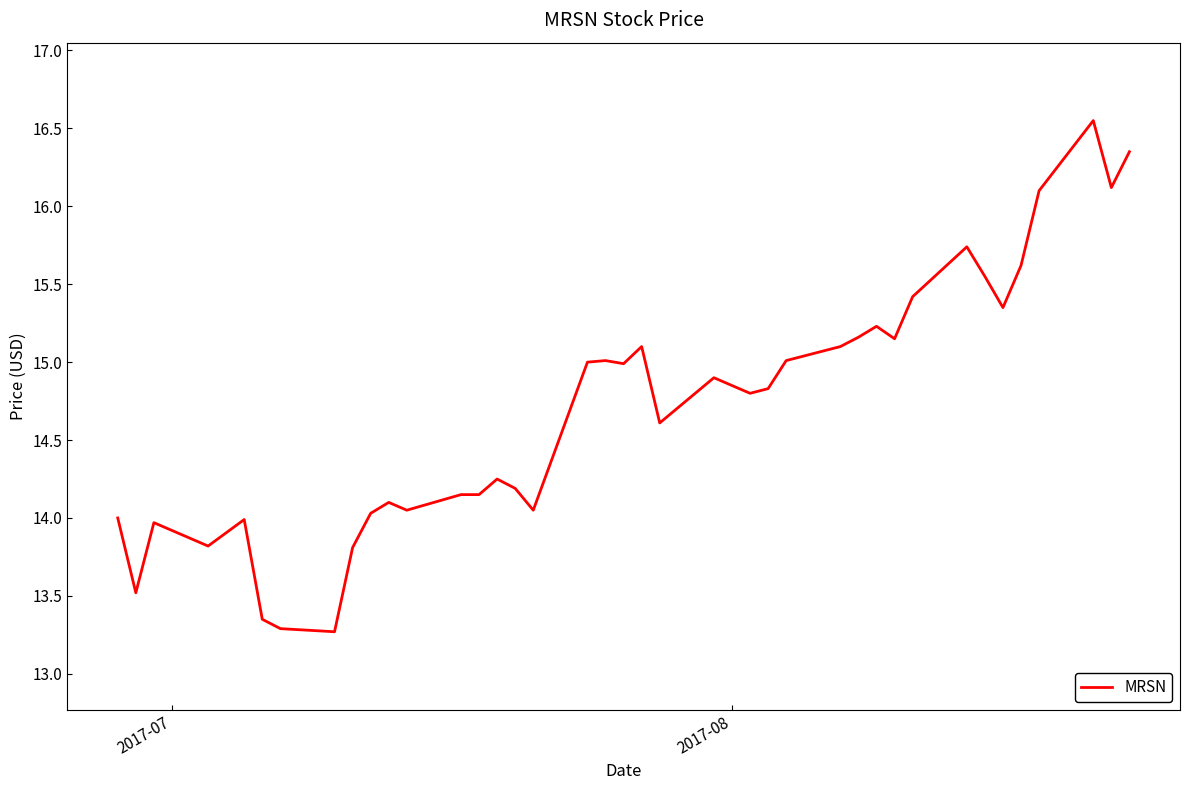

What is the difference between the maximum and minimum values?

3.3